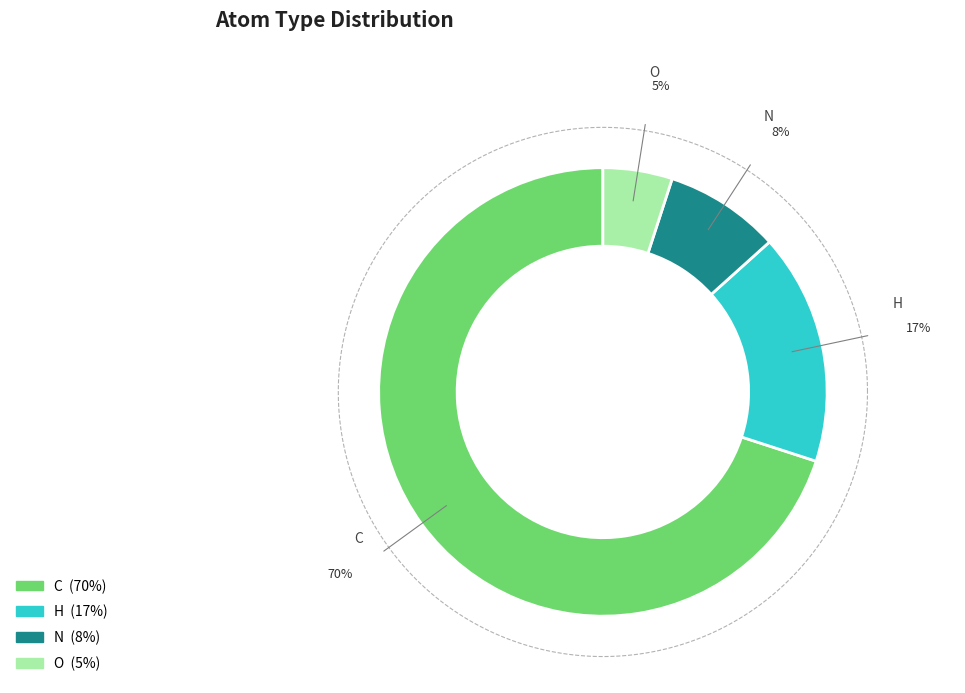

To the nearest percent, what percentage of the pie is N?

8%